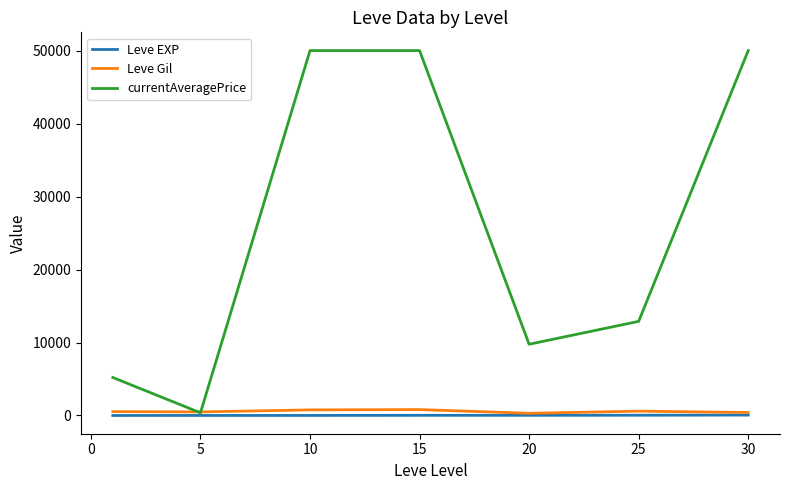

Which series has the largest total across all categories?

currentAveragePrice